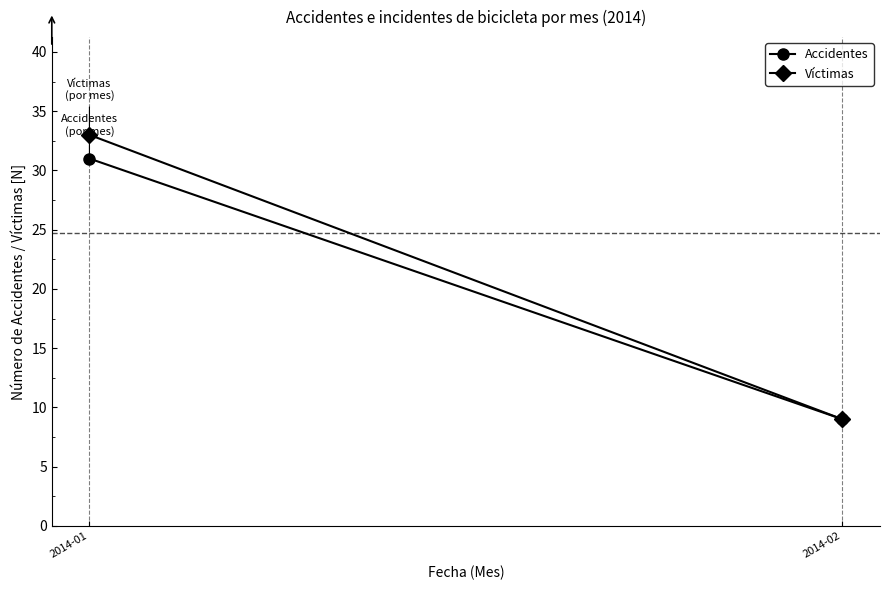

Rank the series at 2014-01 from lowest to highest value.

Accidentes, Víctimas